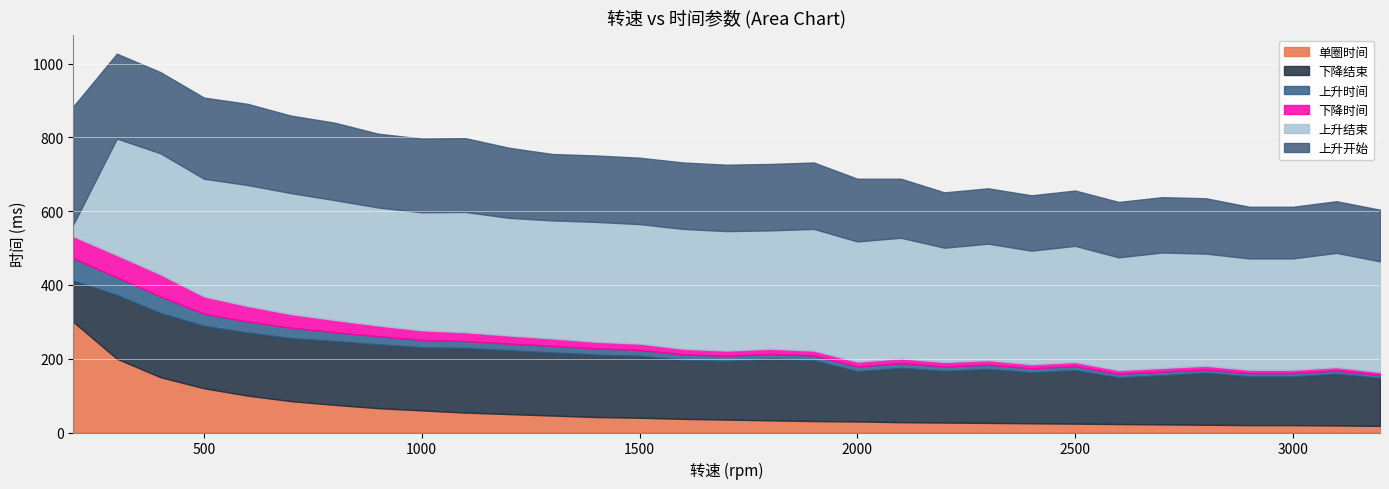

Reading left to right, what are all the values shown in this chart?

单圈时间: 200=300	300=200	400=150	500=120	600=100	700=85	800=75	900=66	1000=60	1100=54	1200=50	1300=46	1400=42	1500=40	1600=37	1700=35	1800=33	1900=31	2000=30	2100=28	2200=27	2300=26	2400=25	2500=24	2600=23	2700=22	2800=21	2900=20	3000=20	3100=19	3200=18
下降结束: 200=112	300=173	400=174	500=169	600=171	700=171	800=173	900=173	1000=171	1100=175	1200=173	1300=171	1400=169	1500=168	1600=160	1700=159	1800=167	1900=165	2000=136	2100=147	2200=140	2300=146	2400=138	2500=145	2600=126	2700=133	2800=141	2900=132	3000=132	3100=140	3200=130
上升时间: 200=60	300=48	400=45	500=33	600=30	700=28	800=24	900=22	1000=20	1100=19	1200=18	1300=18	1400=17	1500=16	1600=15	1700=14	1800=13	1900=13	2000=13	2100=13	2200=12	2300=12	2400=11	2500=11	2600=10	2700=10	2800=9	2900=9	3000=9	3100=9	3200=8
下降时间: 200=60	300=60	400=60	500=47	600=42	700=37	800=33	900=29	1000=26	1100=24	1200=22	1300=20	1400=18	1500=17	1600=15	1700=14	1800=14	1900=13	2000=13	2100=13	2200=12	2300=12	2400=11	2500=11	2600=10	2700=10	2800=10	2900=9	3000=9	3100=9	3200=8
上升结束: 200=32	300=316	400=328	500=319	600=328	700=328	800=325	900=320	1000=320	1100=326	1200=319	1300=320	1400=325	1500=324	1600=325	1700=324	1800=321	1900=330	2000=326	2100=327	2200=310	2300=316	2400=308	2500=315	2600=306	2700=313	2800=304	2900=302	3000=302	3100=310	3200=300
上升开始: 200=320	300=230	400=220	500=220	600=220	700=210	800=210	900=200	1000=200	1100=200	1200=190	1300=180	1400=180	1500=180	1600=180	1700=180	1800=180	1900=180	2000=170	2100=160	2200=150	2300=150	2400=150	2500=150	2600=150	2700=150	2800=150	2900=140	3000=140	3100=140	3200=140